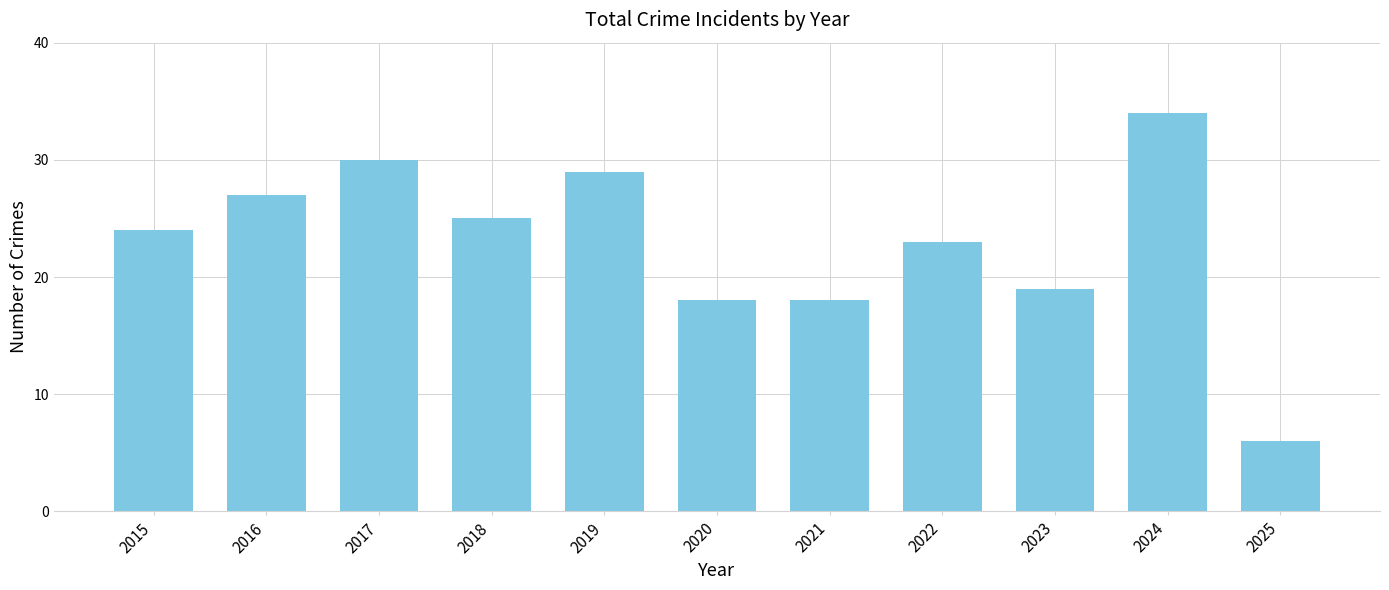

What is the difference between the values at 2018 and 2022?

2